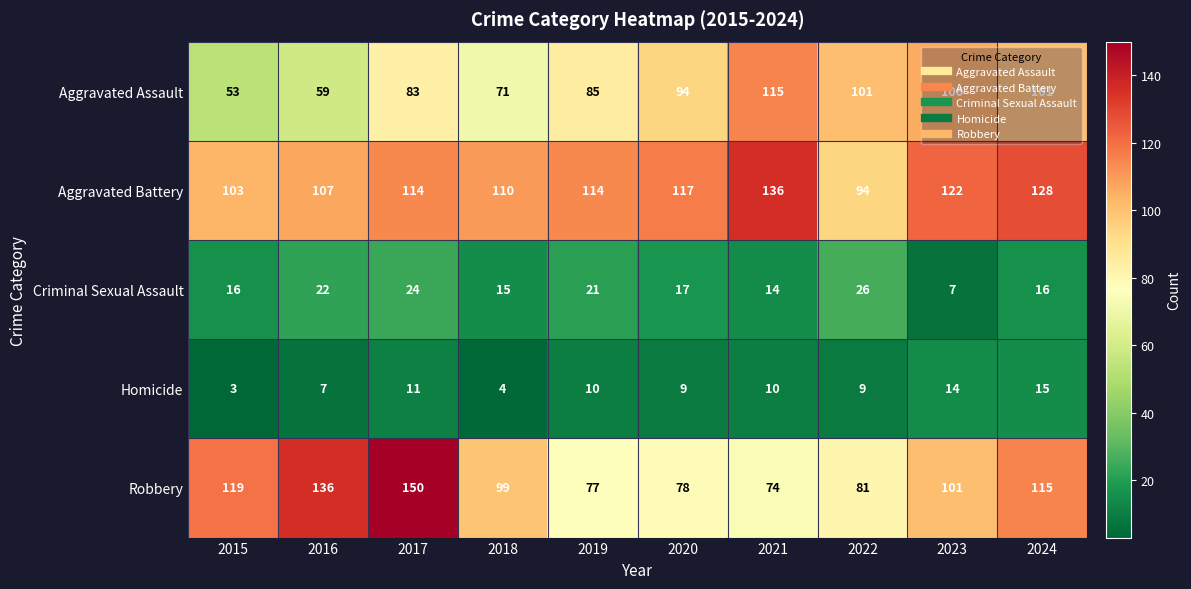

Read the Aggravated Assault value at 2017.

83